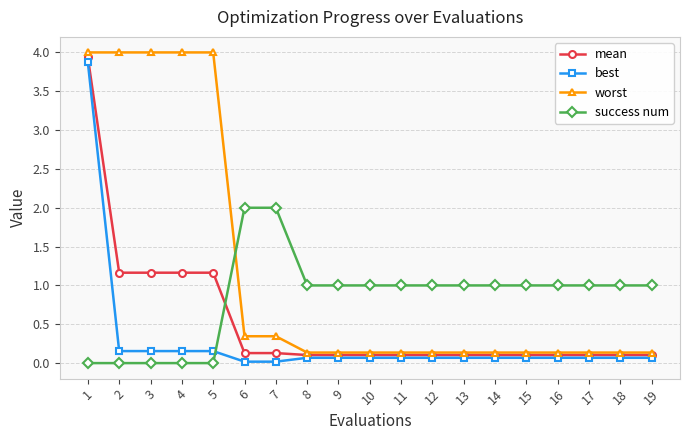

List the series in order of their overall mean, lowest first.

best, mean, success num, worst